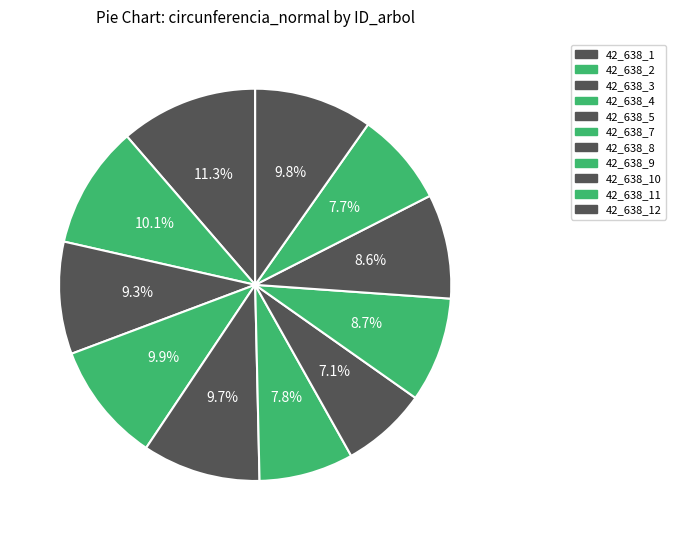

What percentage is the 42_638_8 slice, to the nearest percent?

7%